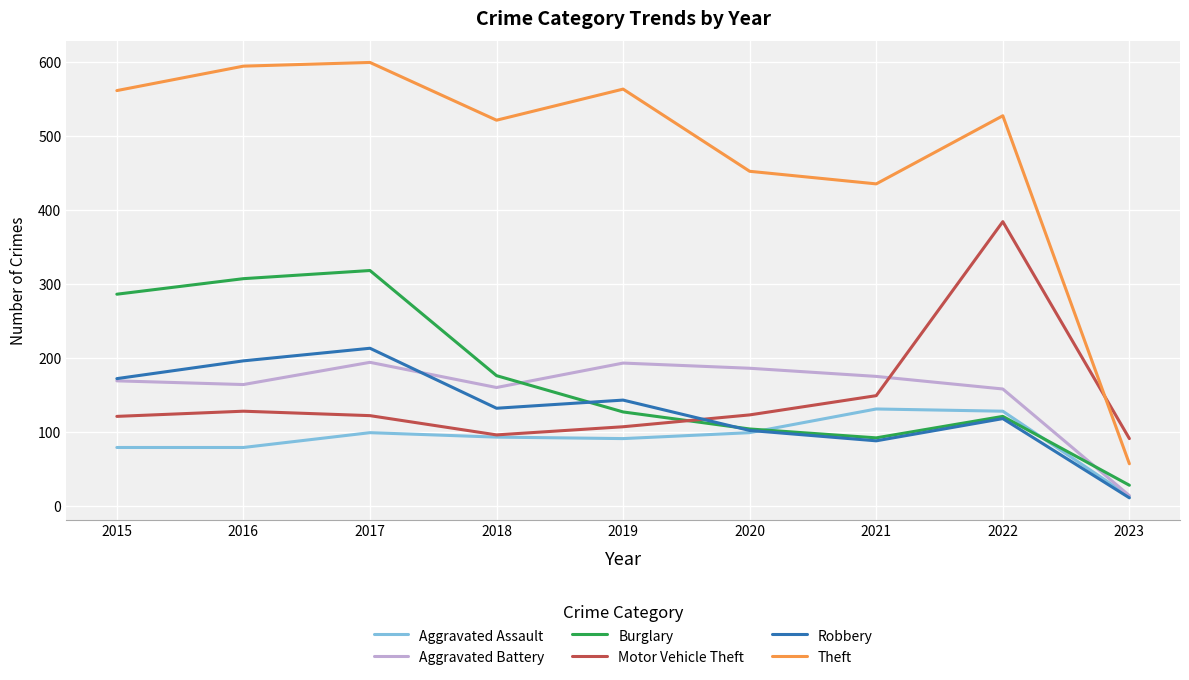

Rank the series at 2016 from highest to lowest value.

Theft, Burglary, Robbery, Aggravated Battery, Motor Vehicle Theft, Aggravated Assault